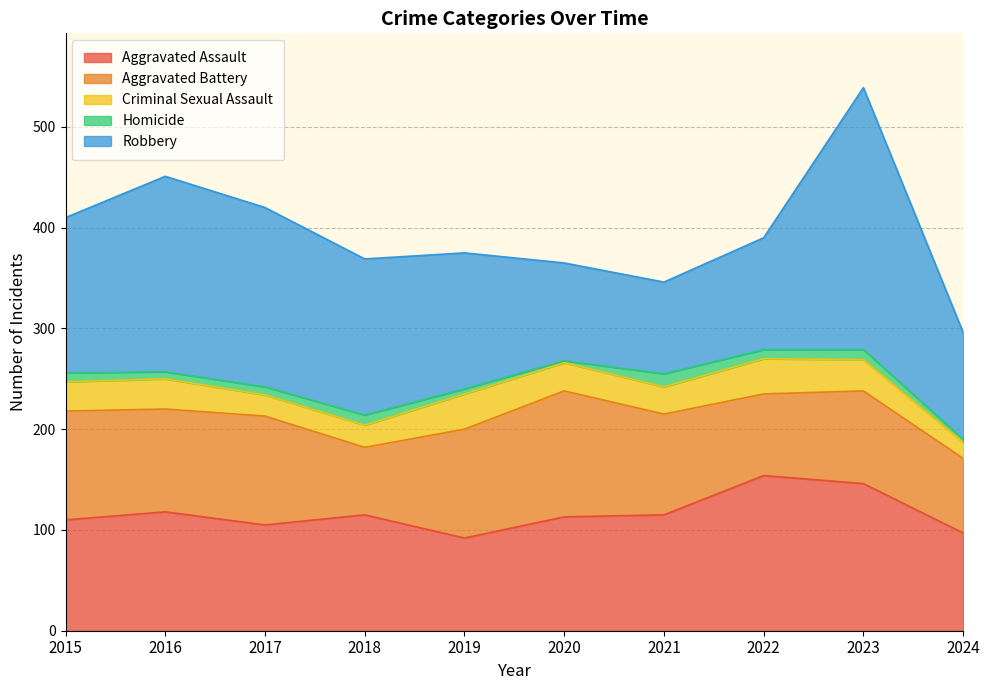

How many categories are shown in the chart?

10